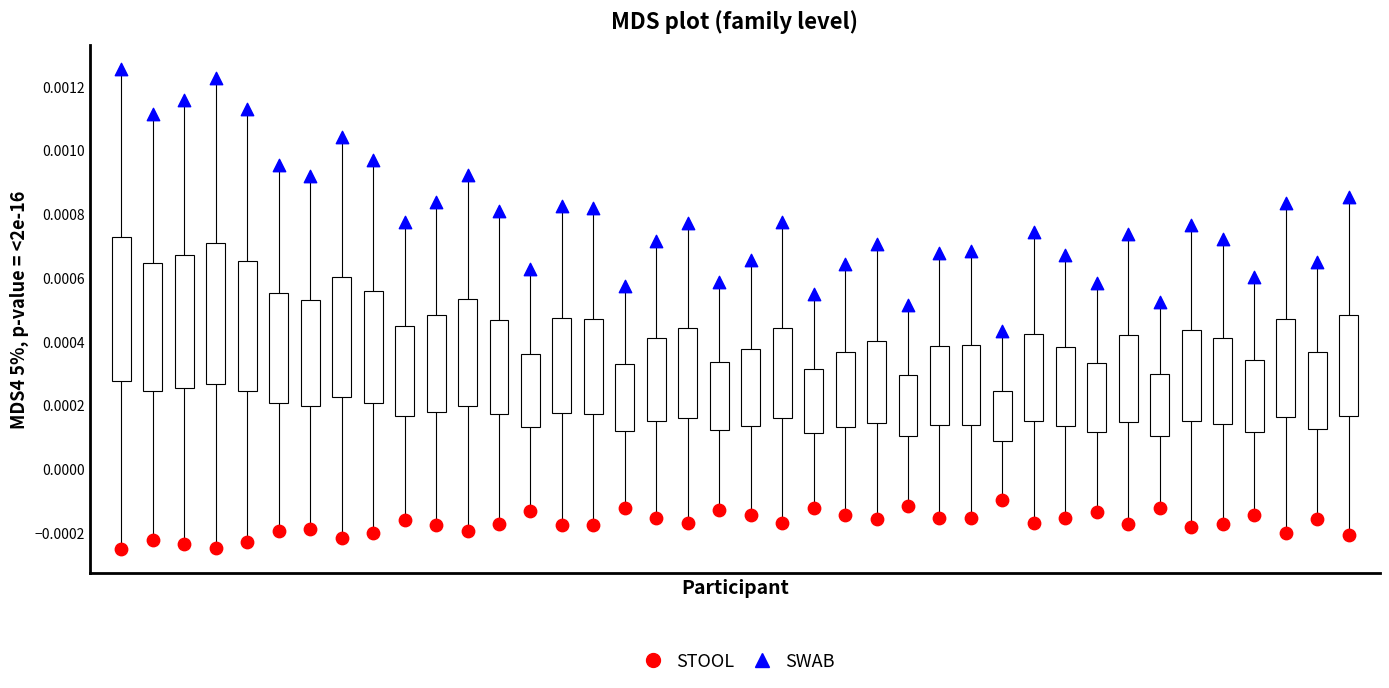

Which series has the largest Y range (max minus min)?

SWAB